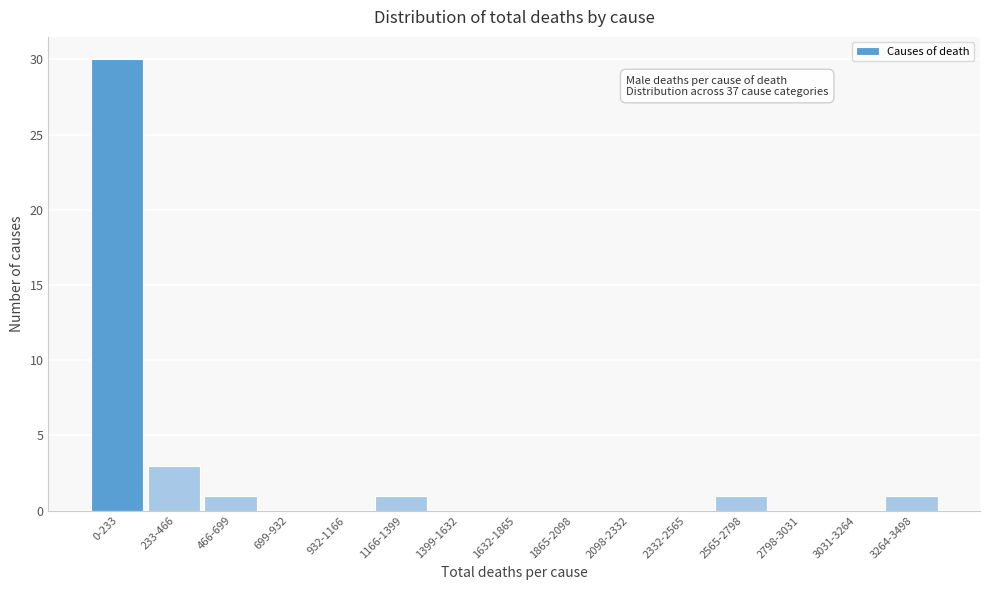

Reading left to right, what are all the values shown in this chart?

0-233=30	233-466=3	466-699=1	699-932=0	932-1166=0	1166-1399=1	1399-1632=0	1632-1865=0	1865-2098=0	2098-2332=0	2332-2565=0	2565-2798=1	2798-3031=0	3031-3264=0	3264-3498=1